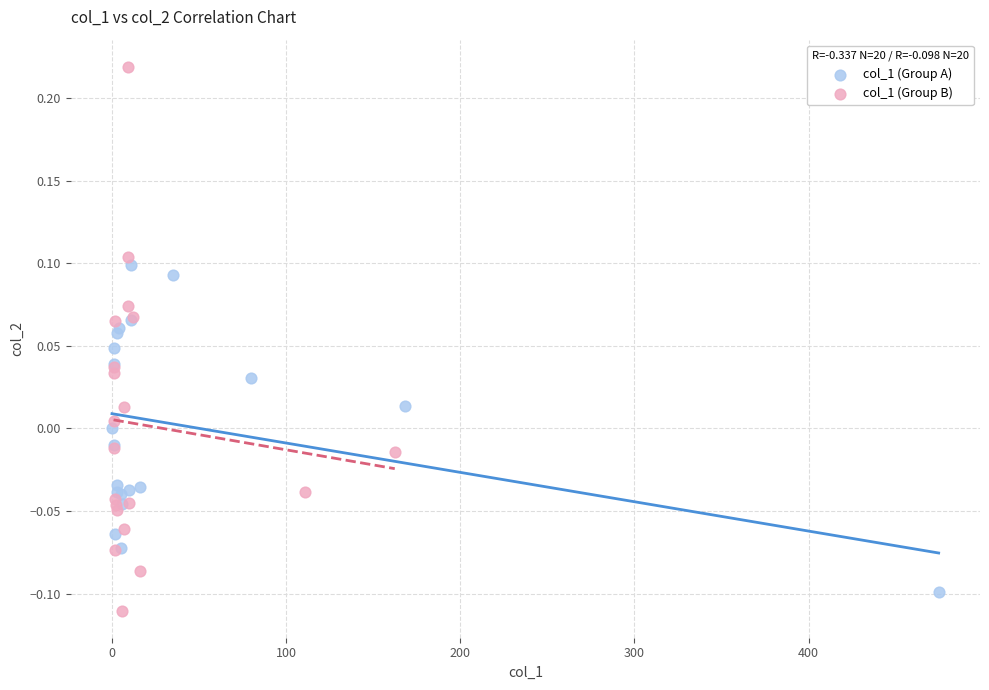

What are all the series names shown in the legend?

col_1 (Group A), col_1 (Group B)